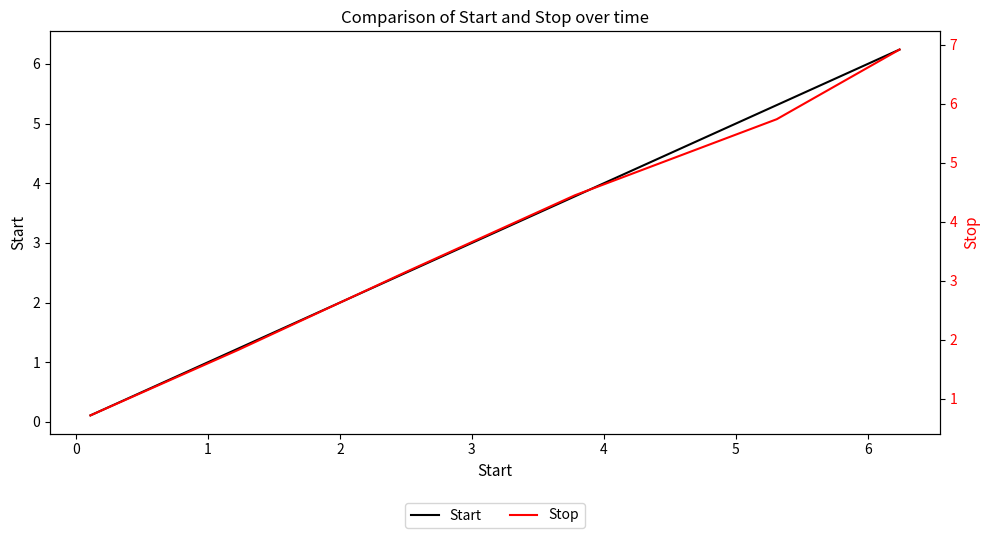

What is the average value of the Start series?

3.2